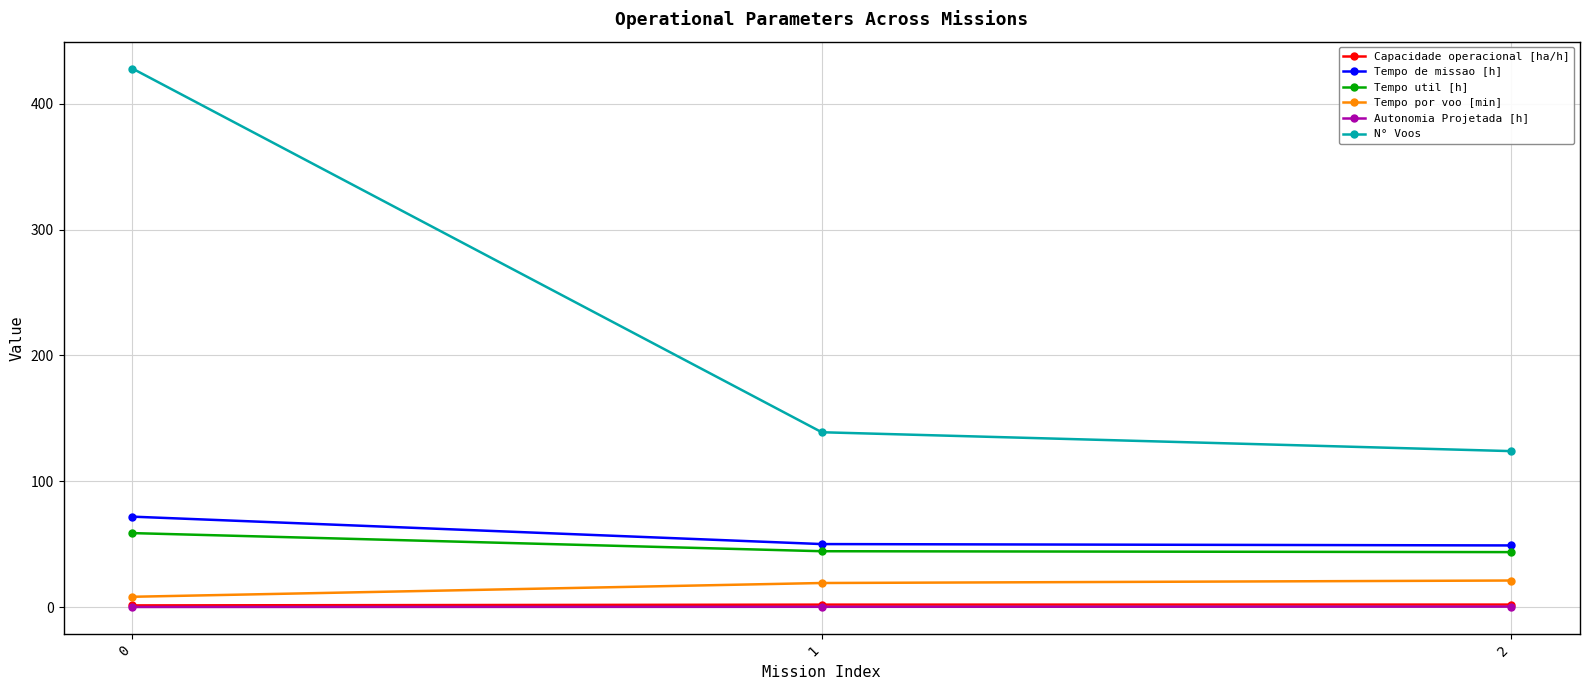

What is the difference between the second highest and minimum values in the Capacidade operacional [ha/h] series?

0.6